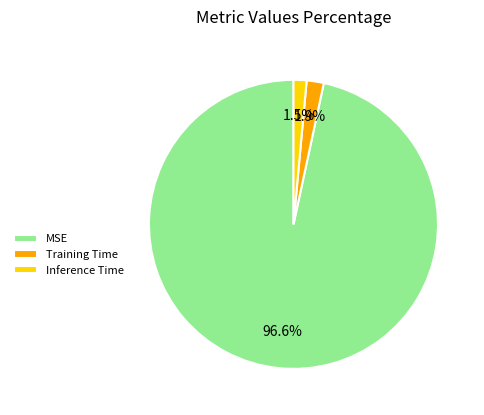

Does MSE represent more than half of the total?

Yes